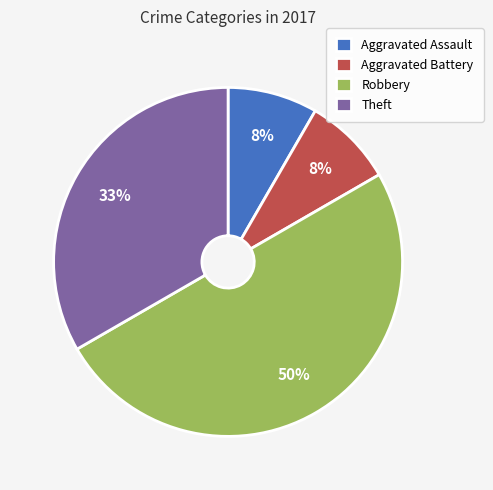

The Theft slice represents 33% of the pie. True or false?

True